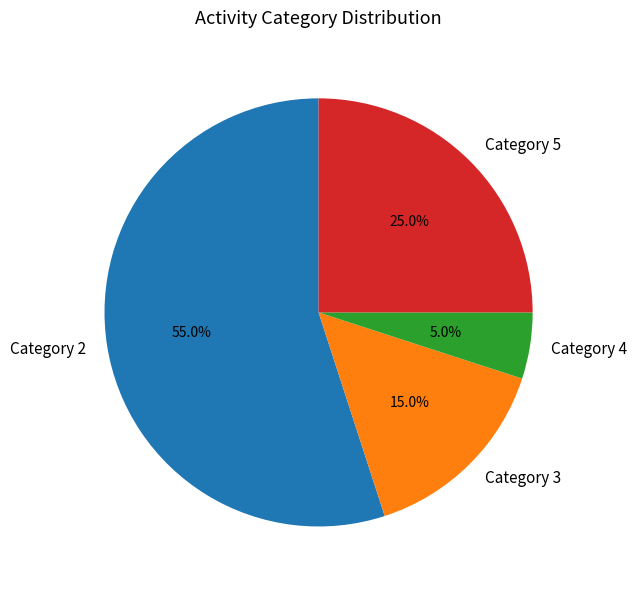

To the nearest percent, what is the combined percentage of Category 4 and Category 2?

60%